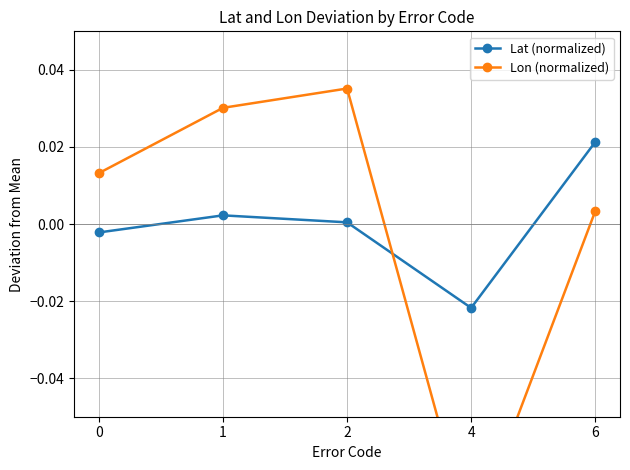

Which label corresponds to the smallest value in the chart?

4